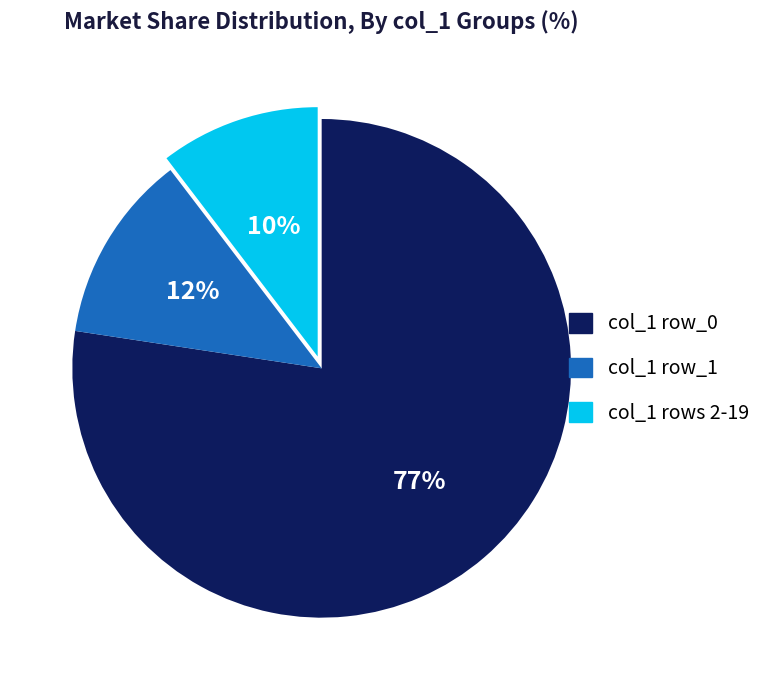

Does any single category account for the majority?

Yes